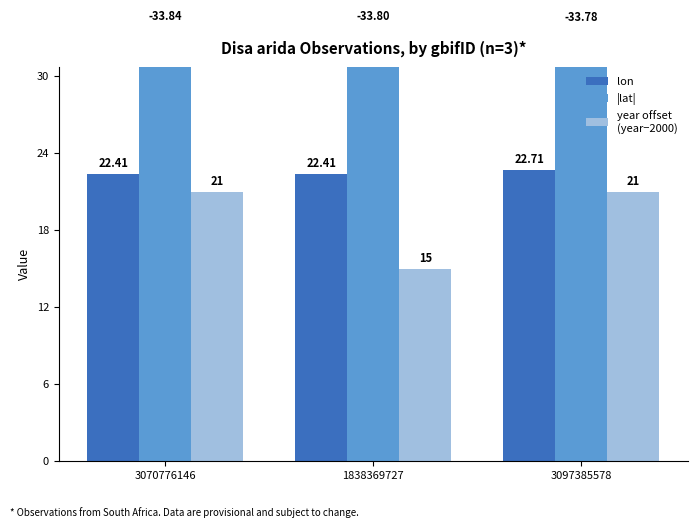

Which label corresponds to the smallest value in the chart?

1838369727